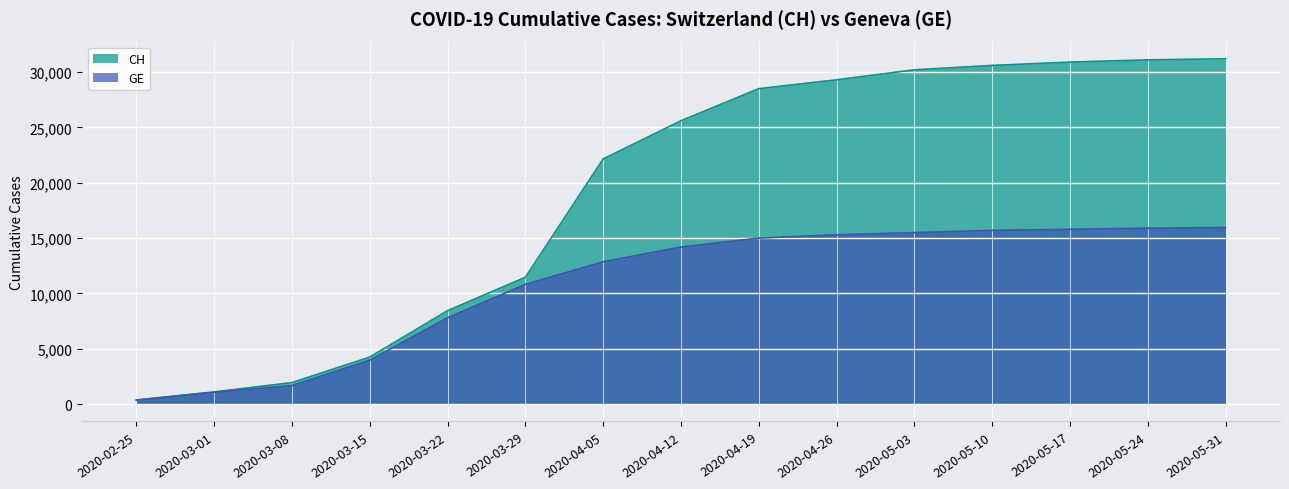

What are all the series names shown in the legend?

CH, GE